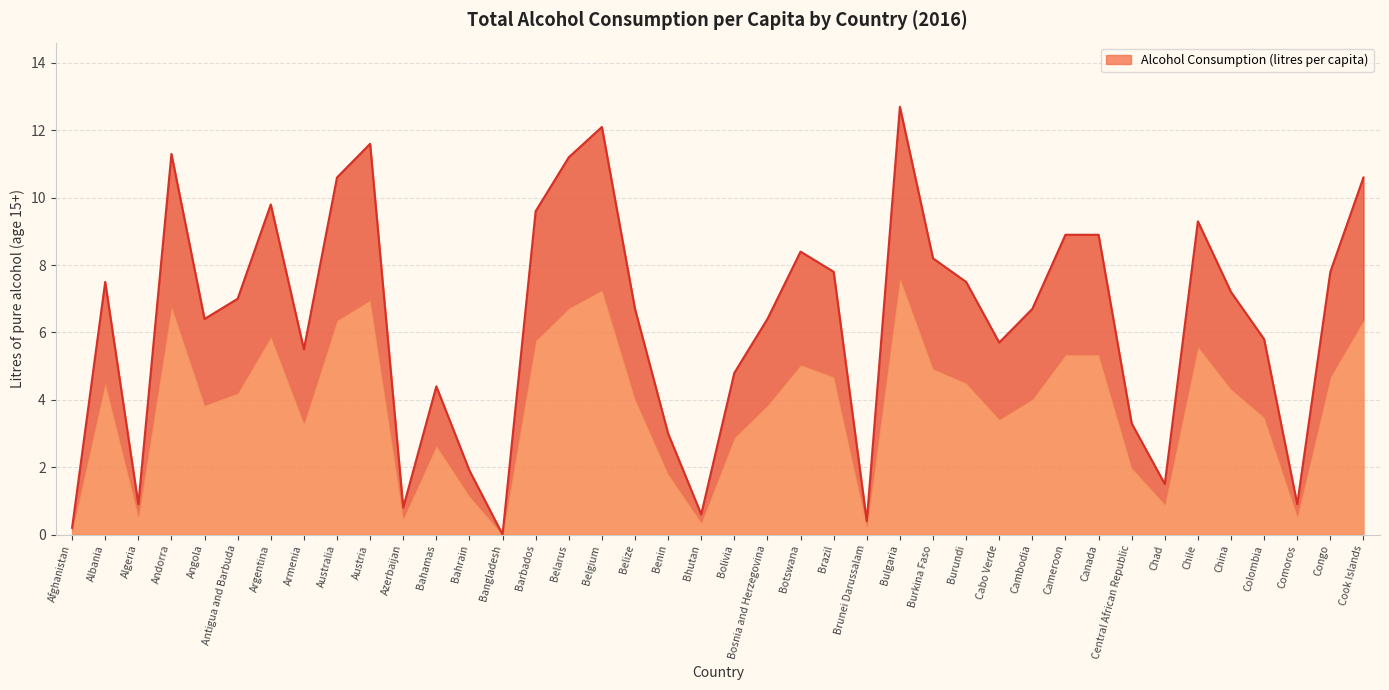

What is the sum of the values at Chile and Cameroon?

18.2